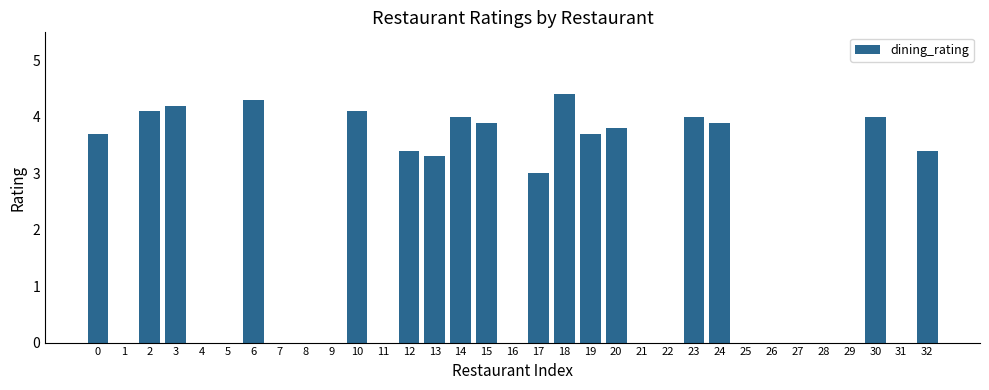

Approximately how many times larger is the value at 18 compared to 6?

1.0